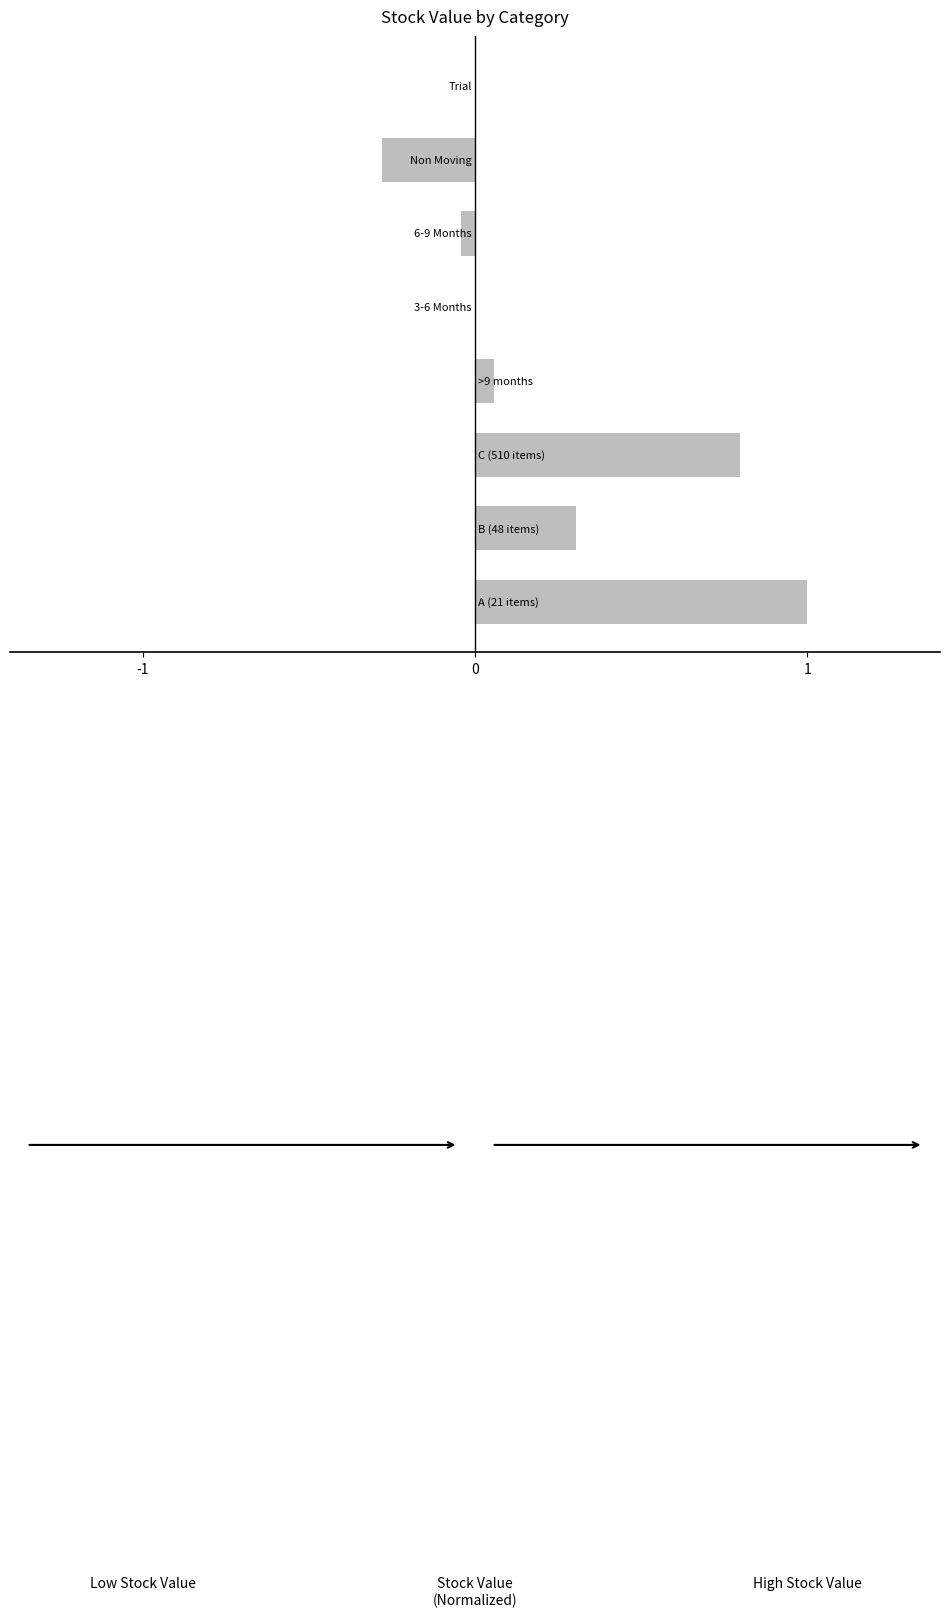

What is the greatest value displayed?

1.0